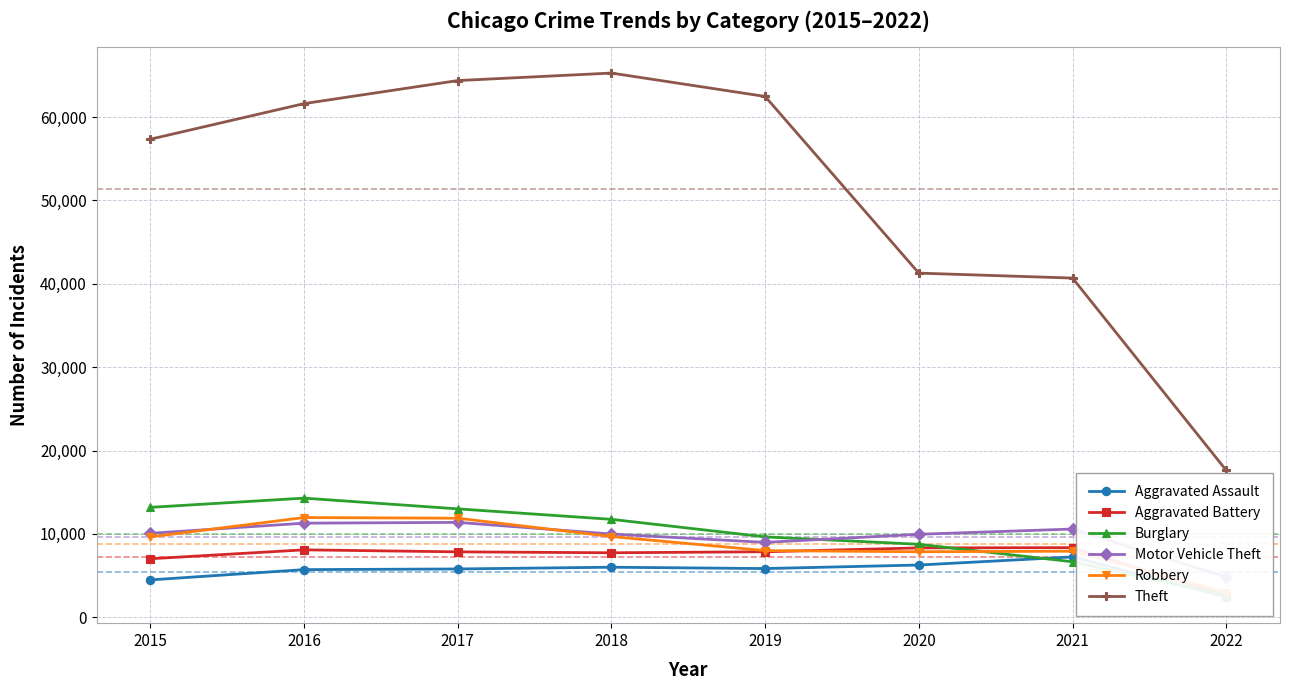

What is the difference between the Burglary values at 2019 and 2020?

886